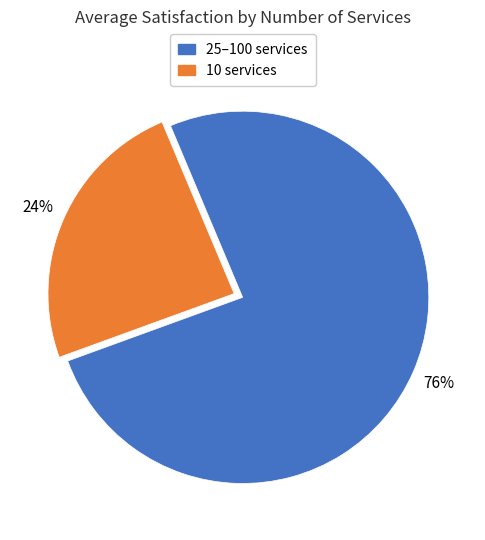

True or false: 10 services accounts for 24% of the total.

True